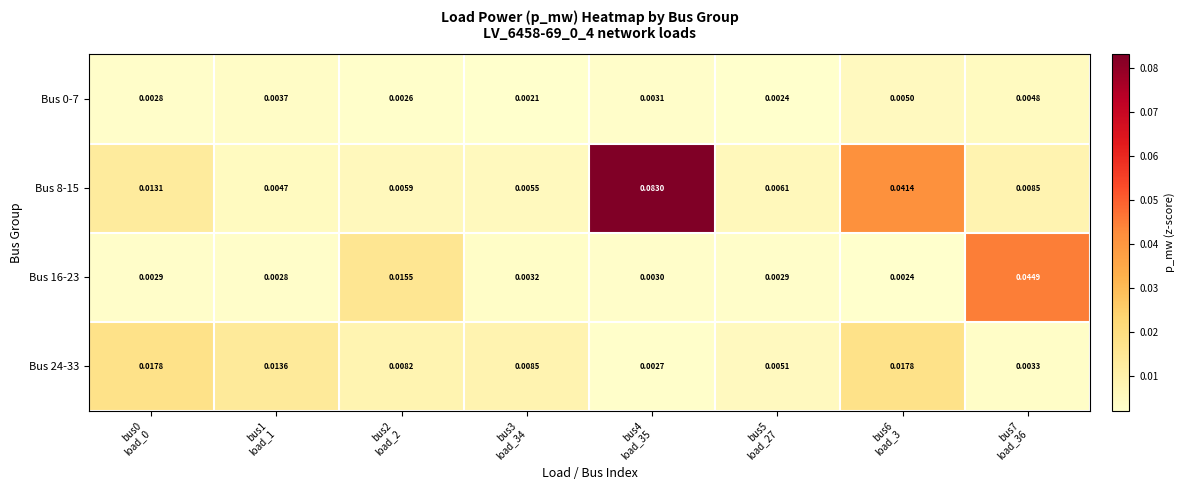

List the series in order of their peak value, lowest first.

Bus 0-7, Bus 24-33, Bus 16-23, Bus 8-15